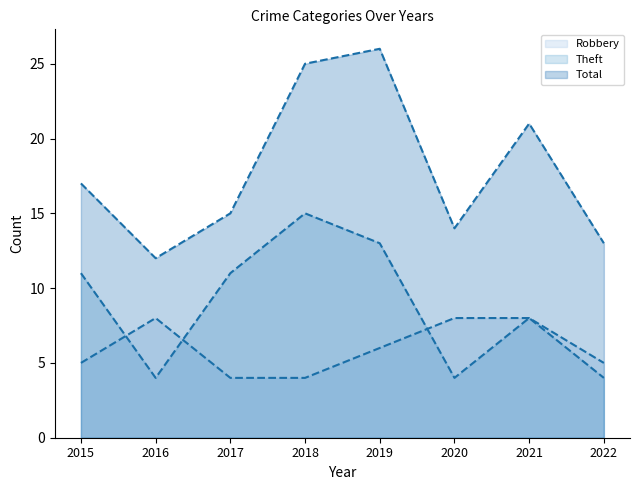

What is the minimum value shown in the chart?

4